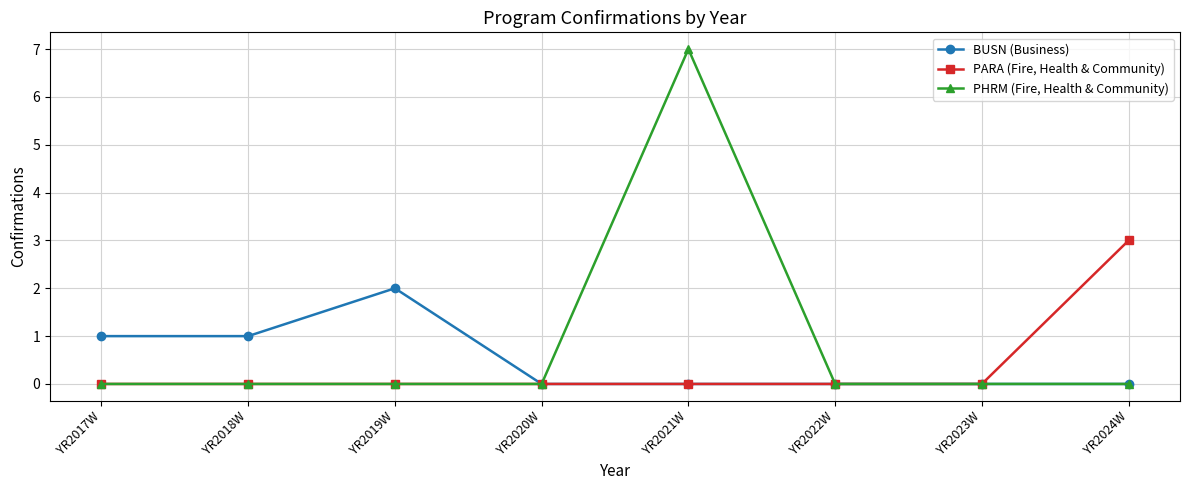

Which series has the largest total across all categories?

PHRM (Fire, Health & Community)